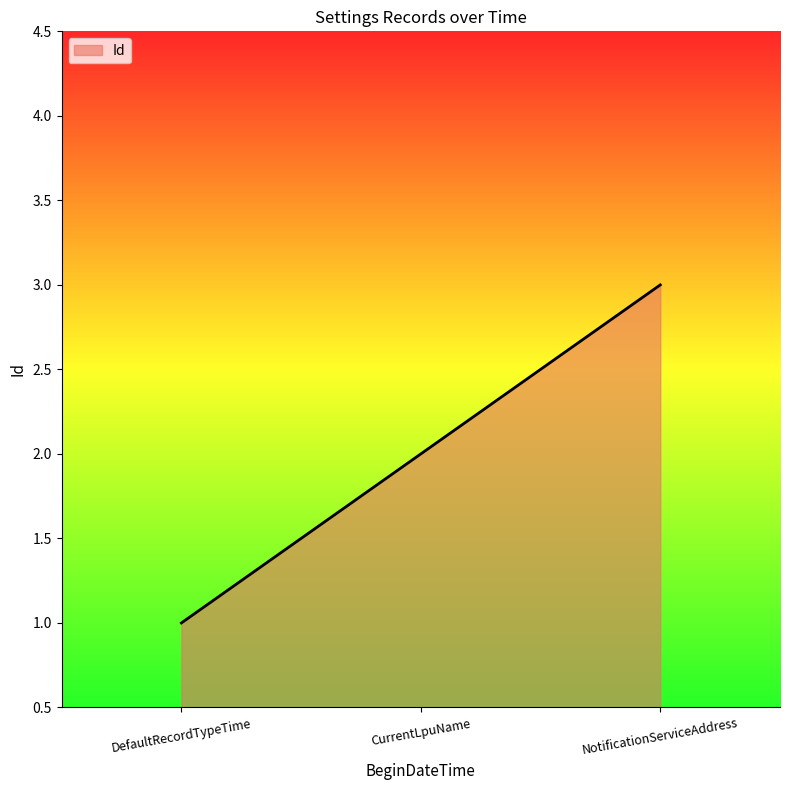

List the labels in order of value, largest first.

NotificationServiceAddress, CurrentLpuName, DefaultRecordTypeTime